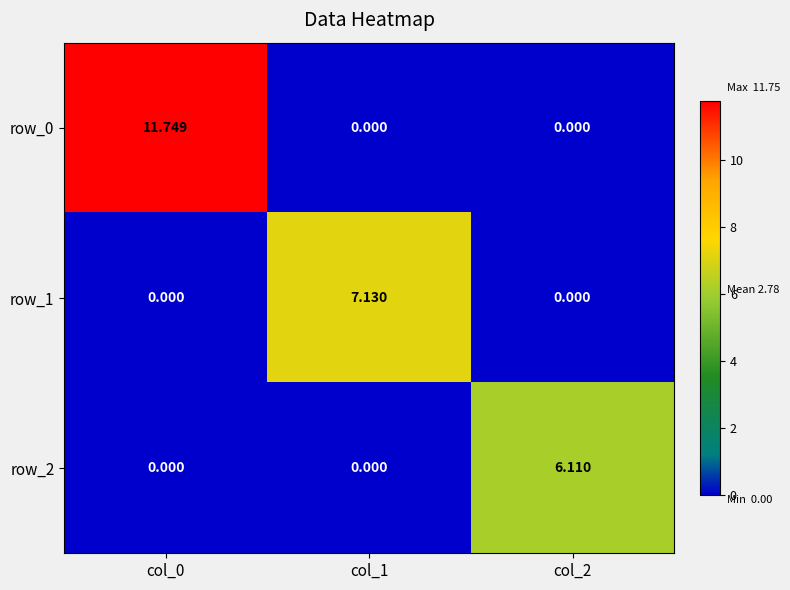

What is the greatest value displayed?

11.7